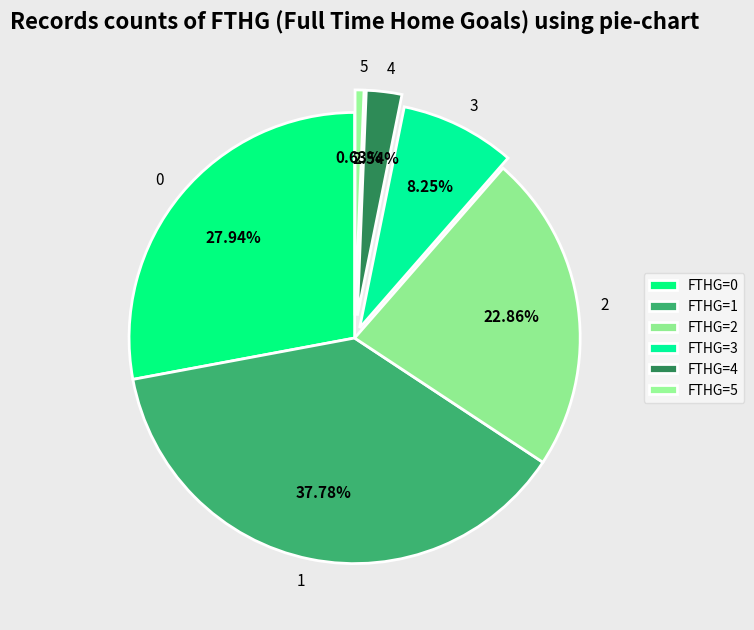

Approximately how many times larger is the value at 4 compared to 0?

0.1